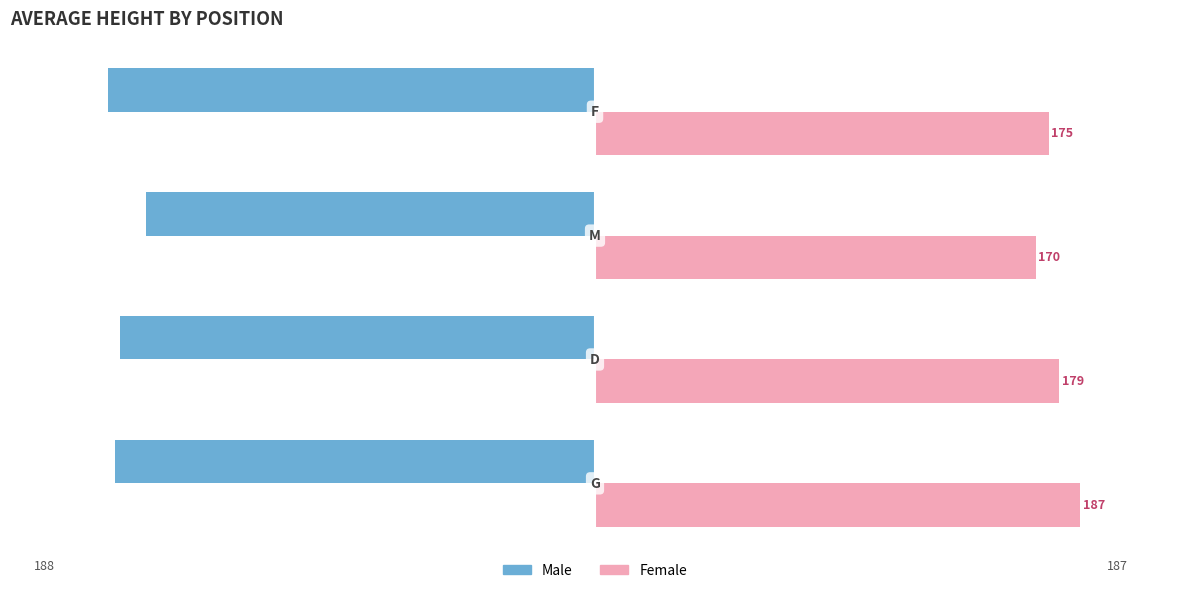

What is the minimum value for Male?

-188